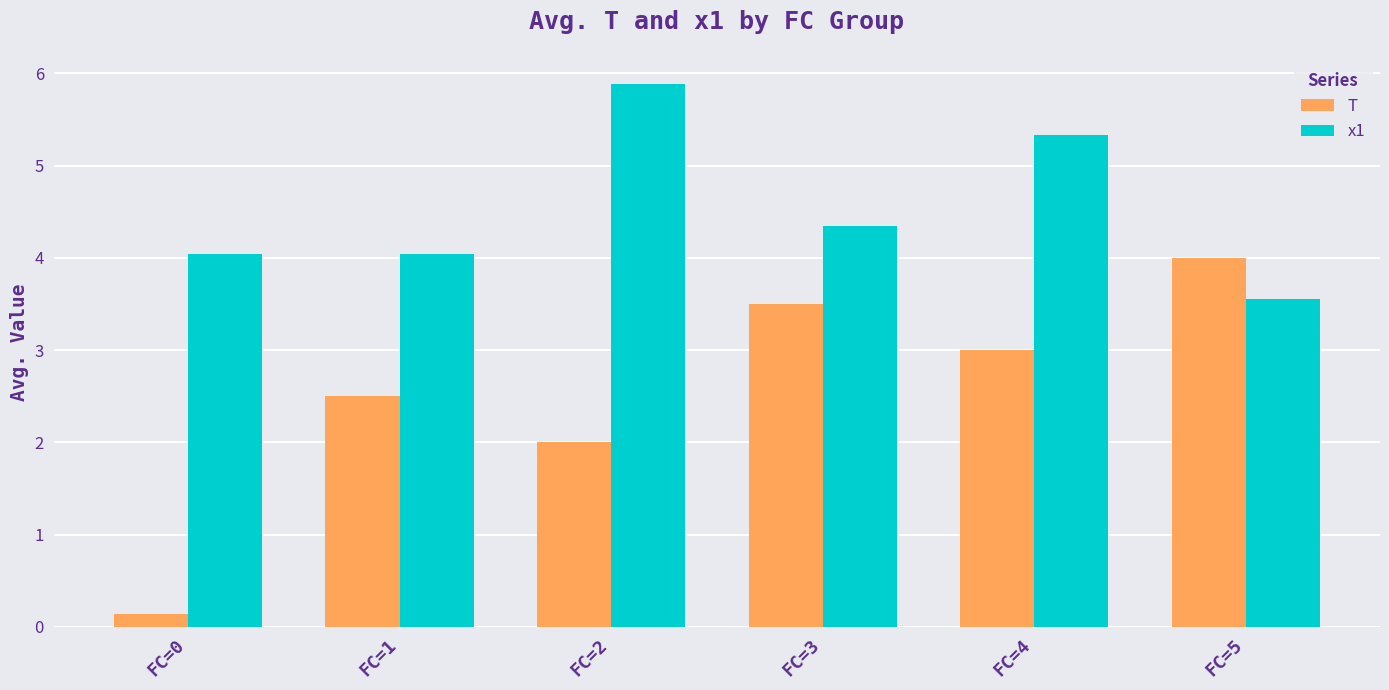

At which label does x1 first exceed 4?

FC=0